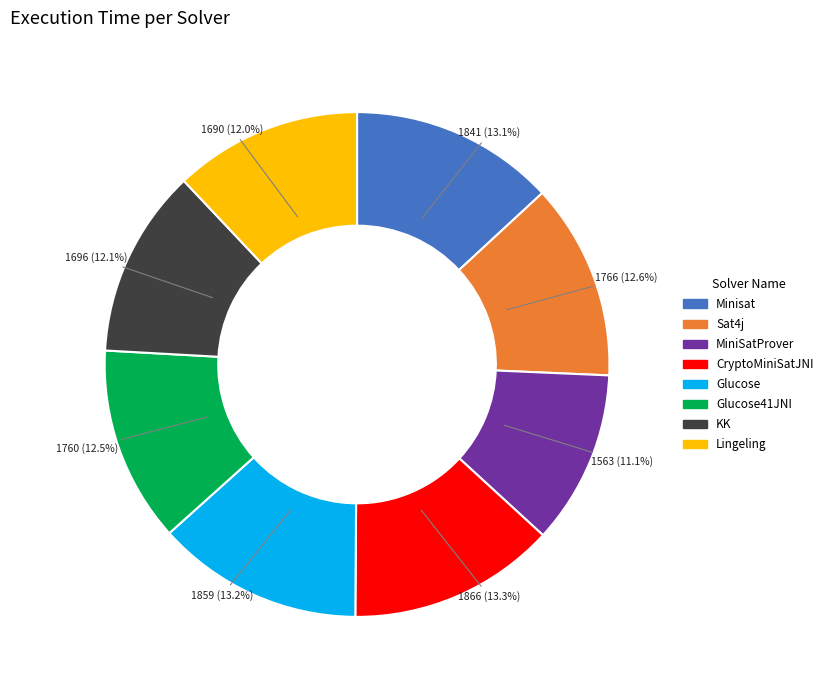

Is there a majority slice in this chart?

No